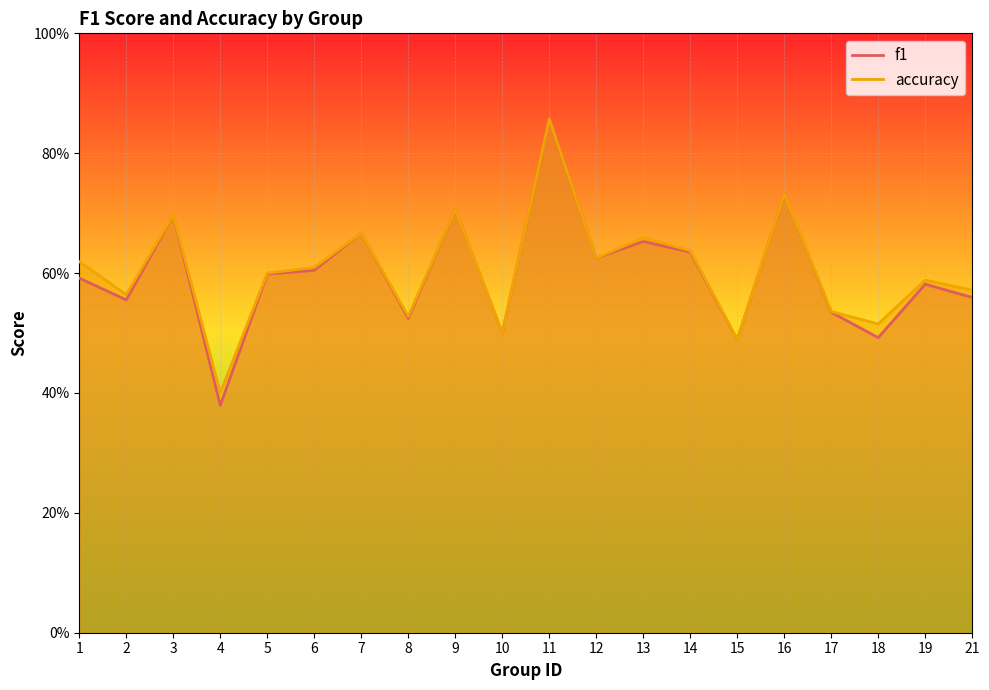

What is the approximate value of accuracy at 12?

0.6